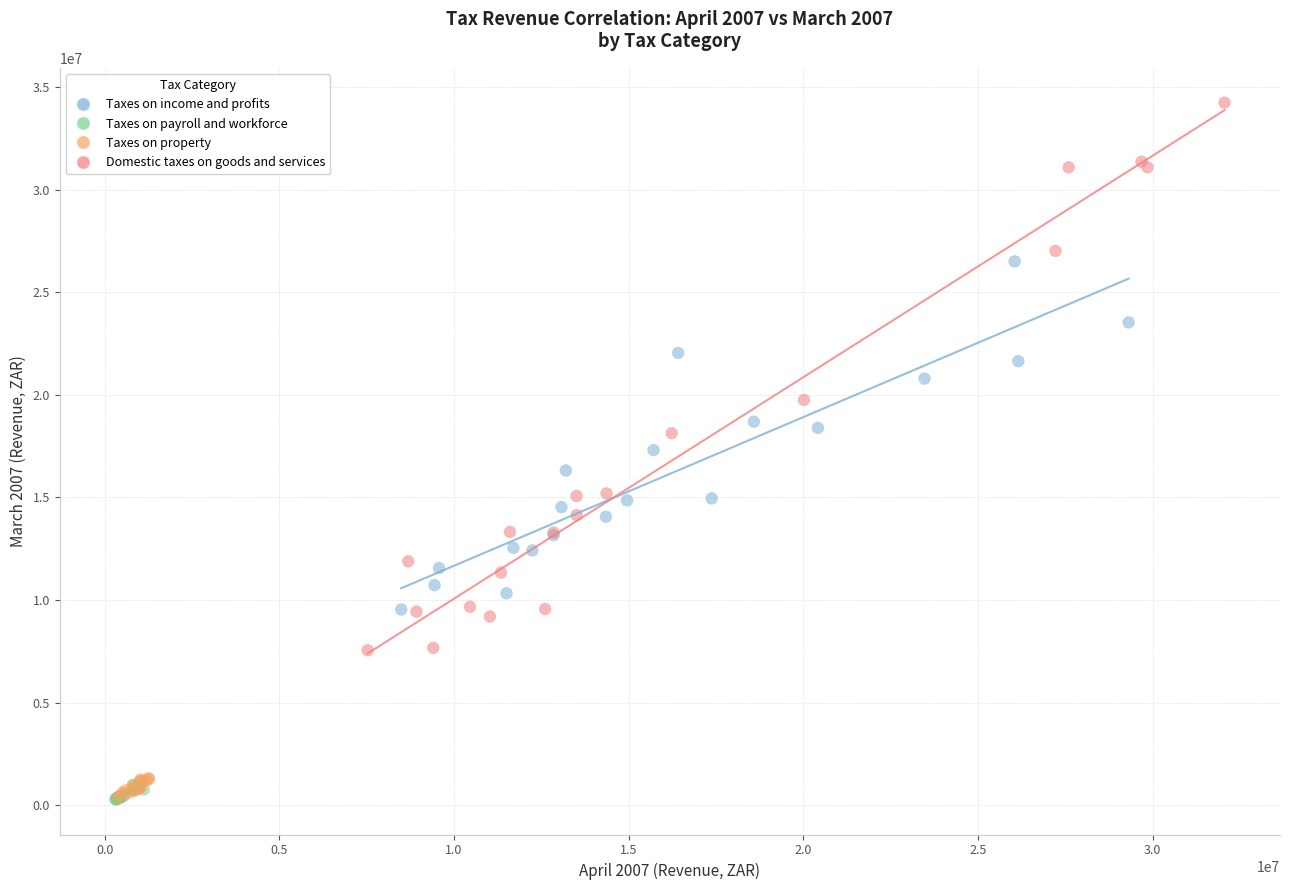

Which series contains the highest Y value?

Domestic taxes on goods and services